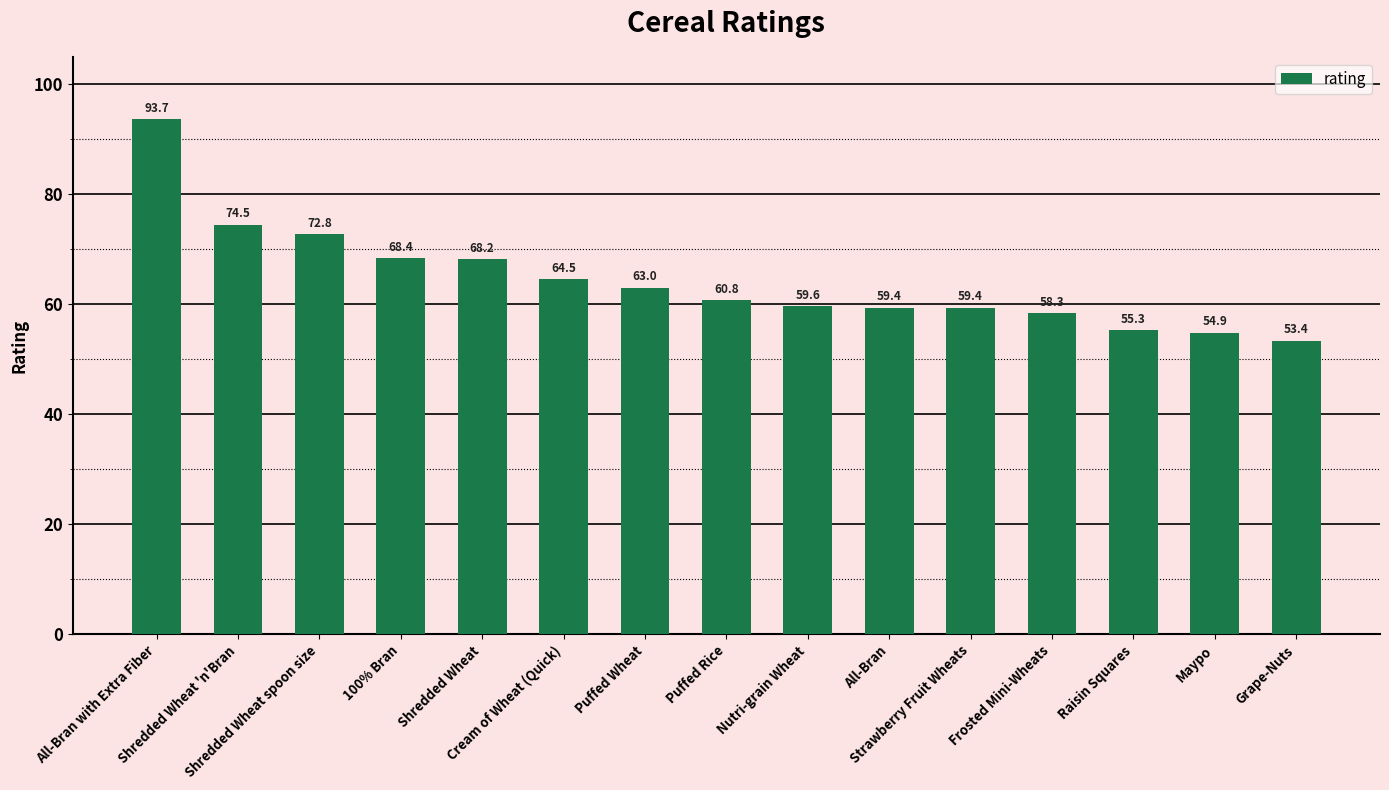

What is the label of the 9th bar from the right?

Puffed Wheat